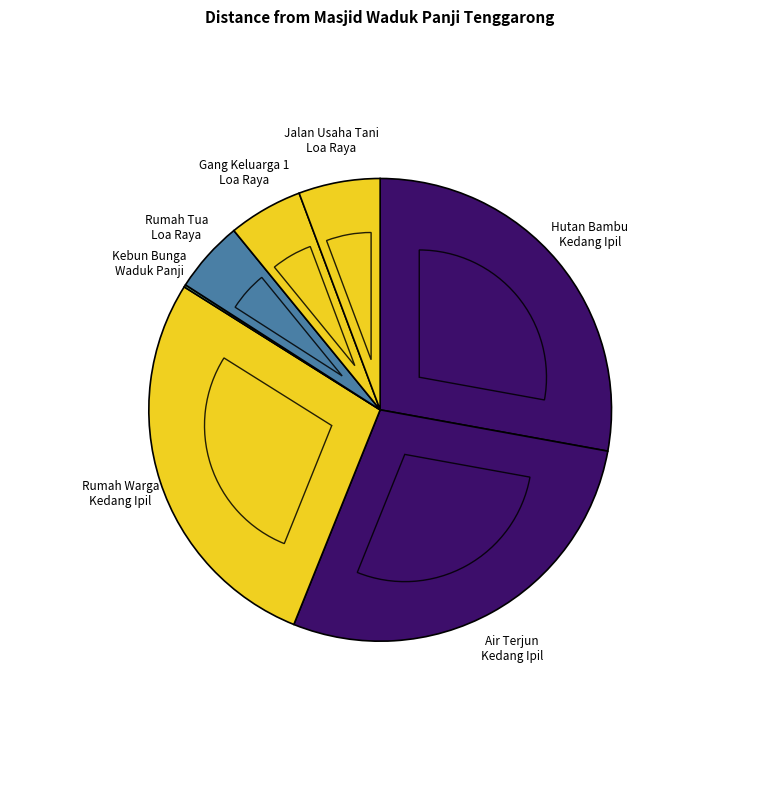

What percentage is the Gang Keluarga 1 Loa Raya slice, to the nearest percent?

5%